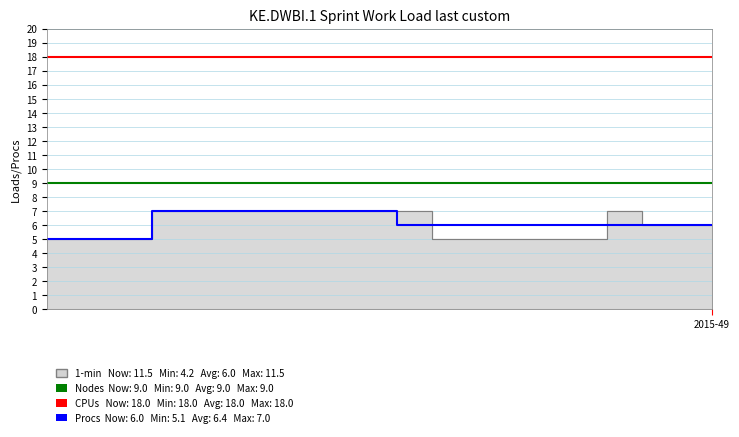

The Nodes series shows 5 at 8. True or false?

False